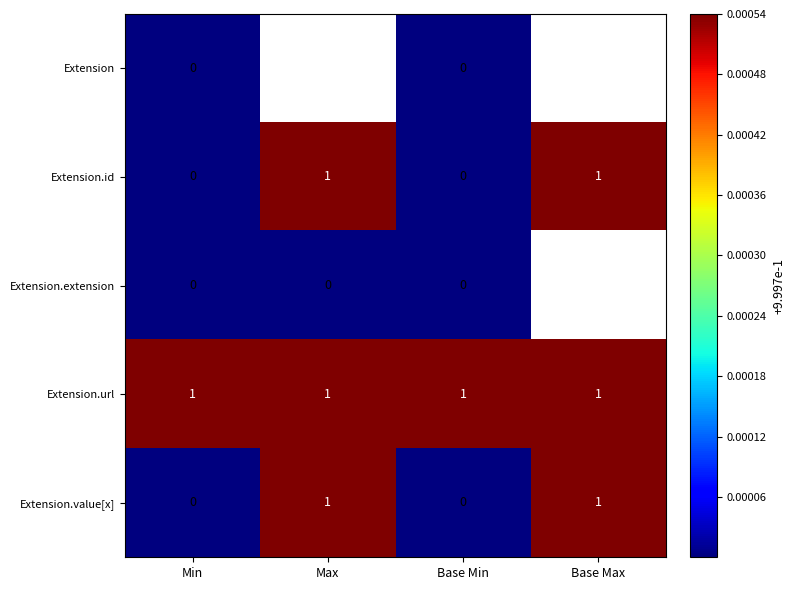

Is it true that Extension.url equals 0 at Min?

False